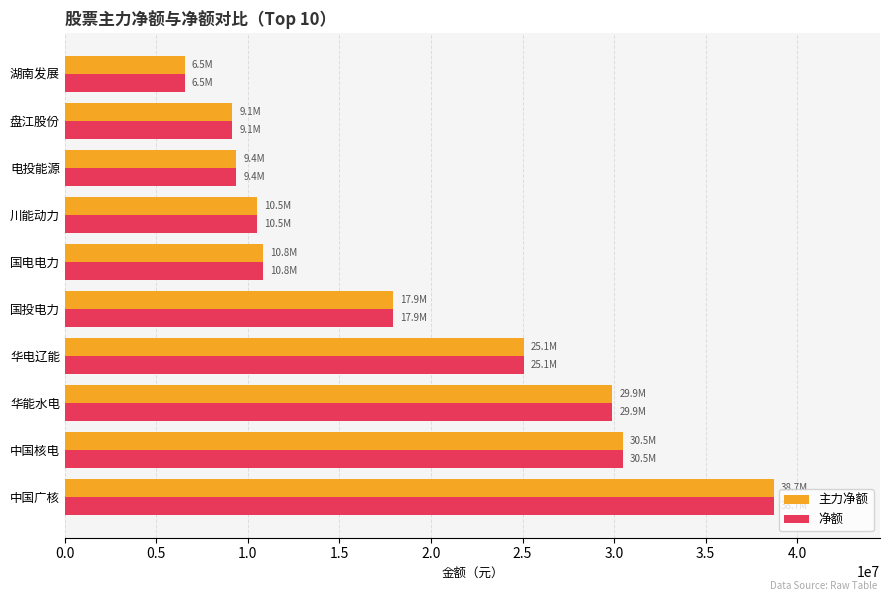

How many values in the 主力净额 series are below 17905073?

5